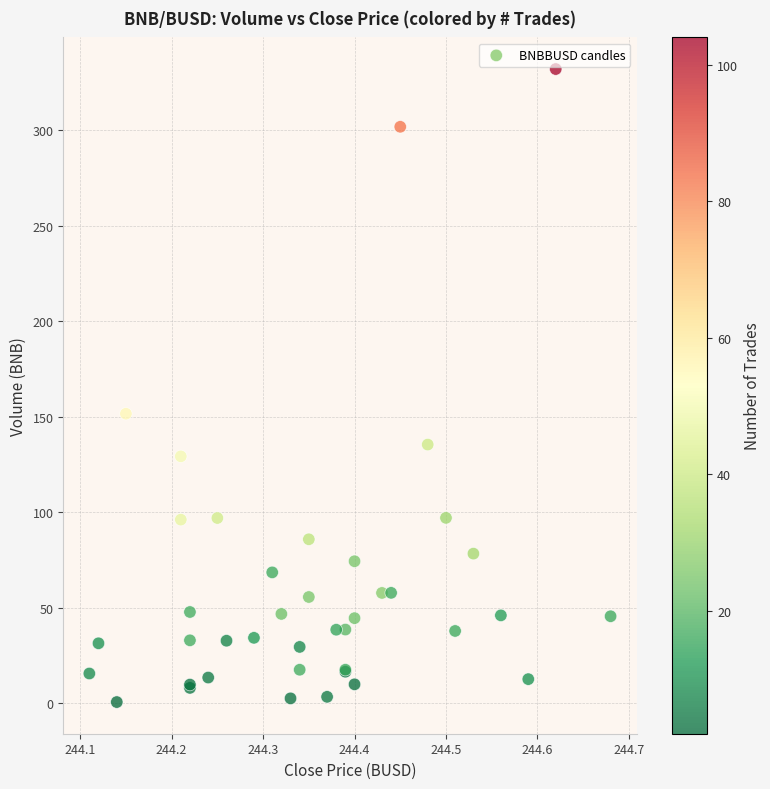

What Y value in the scatter plot is closest to 166?

151.5